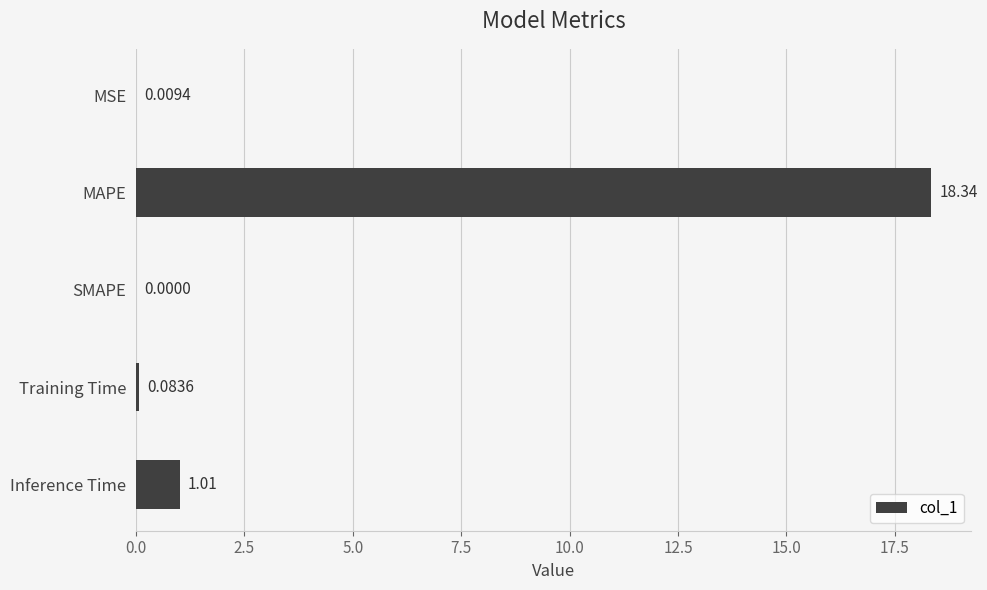

Count the number of values greater than 0.

4